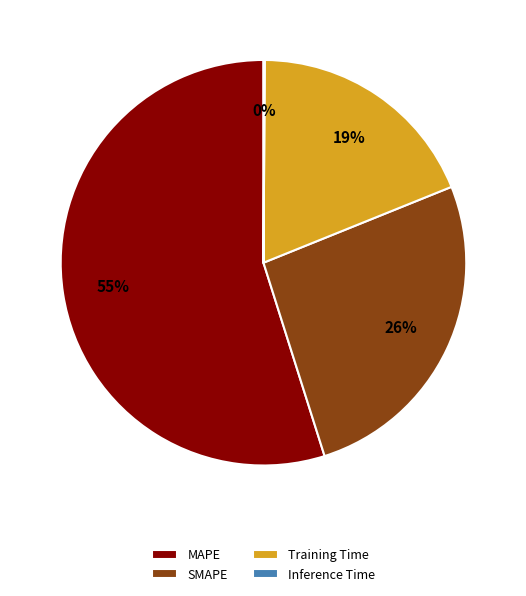

To the nearest percent, what is the combined percentage of MAPE and Training Time?

74%